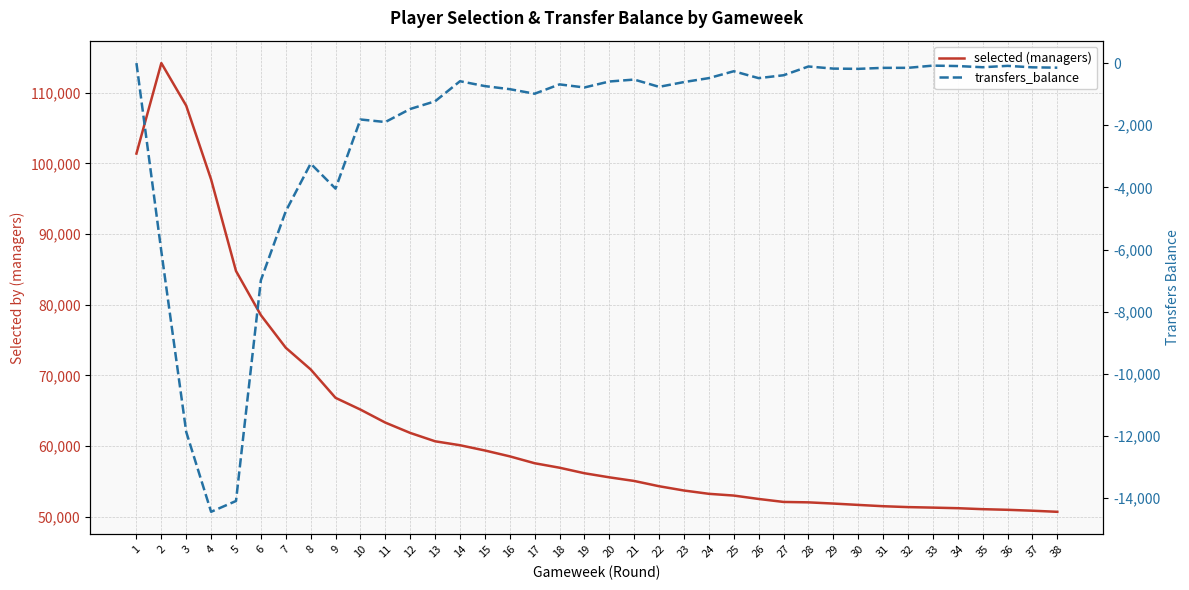

Reading left to right, what are all the values shown in this chart?

selected (managers): 1=101406	2=114214	3=108185	4=97740	5=84780	6=78527	7=73912	8=70846	9=66821	10=65159	11=63316	12=61855	13=60670	14=60112	15=59368	16=58537	17=57562	18=56928	19=56146	20=55567	21=55052	22=54306	23=53700	24=53233	25=52986	26=52505	27=52083	28=52024	29=51854	30=51662	31=51478	32=51352	33=51279	34=51197	35=51060	36=50969	37=50842	38=50685
transfers_balance: 1=0	2=-6058	3=-11867	4=-14438	5=-14090	6=-6985	7=-4766	8=-3234	9=-4039	10=-1814	11=-1896	12=-1476	13=-1229	14=-583	15=-740	16=-839	17=-985	18=-685	19=-784	20=-592	21=-530	22=-764	23=-610	24=-483	25=-262	26=-484	27=-391	28=-109	29=-177	30=-185	31=-153	32=-152	33=-81	34=-95	35=-133	36=-89	37=-136	38=-147